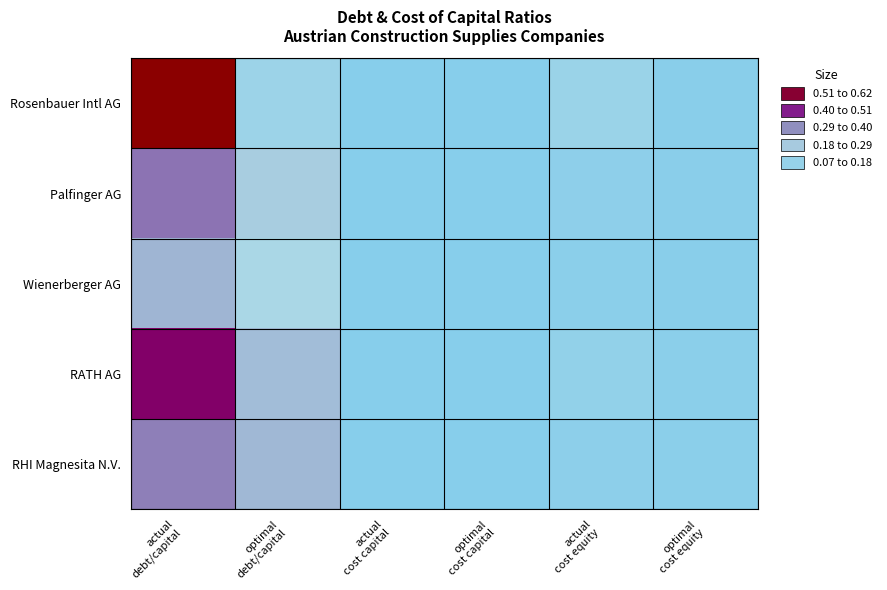

Count the number of categories in the chart.

6